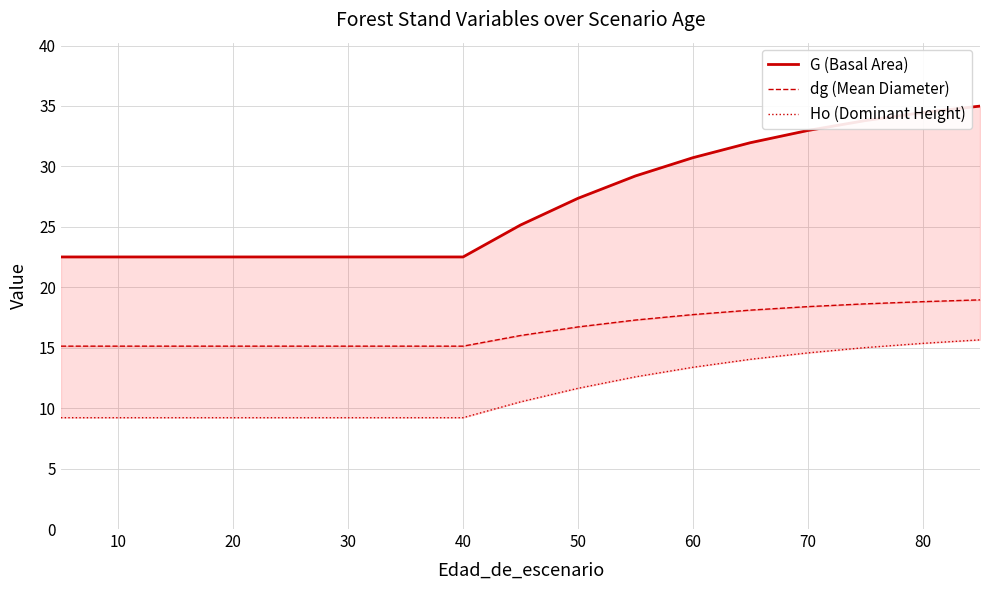

What are all the series names shown in the legend?

G (Basal Area), dg (Mean Diameter), Ho (Dominant Height)